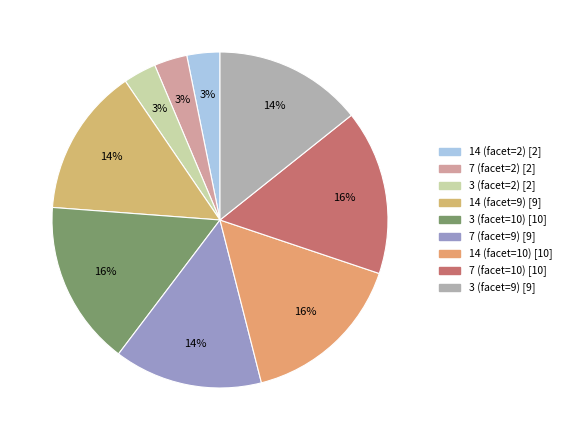

Between 7 (facet=10) and 7 (facet=9), which is larger?

7 (facet=10)